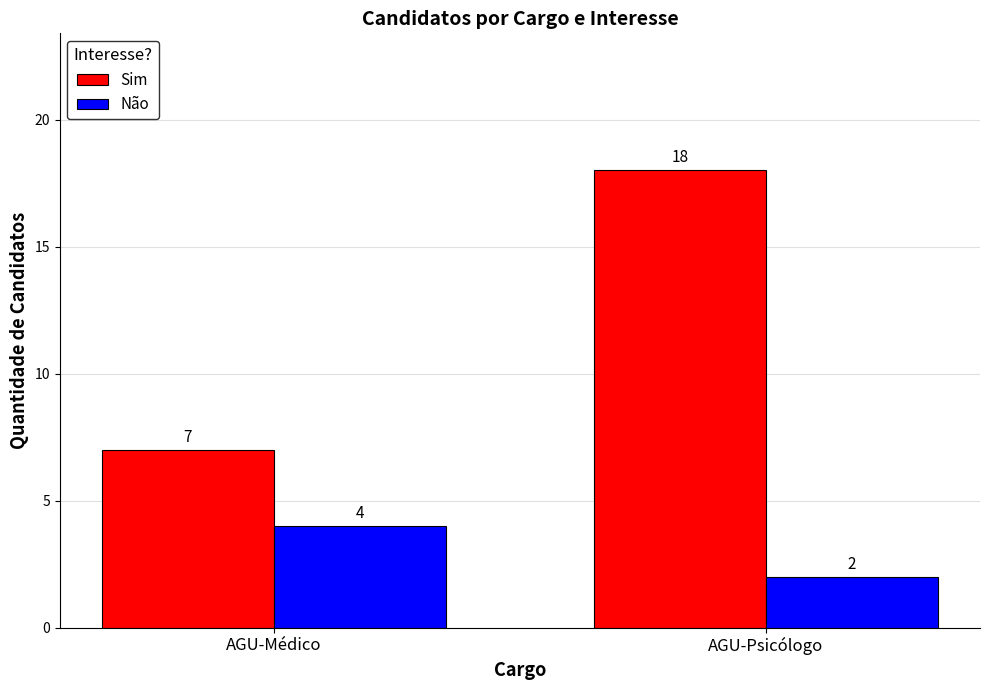

Between AGU-Médico and AGU-Psicólogo, which series saw the biggest shift?

Sim